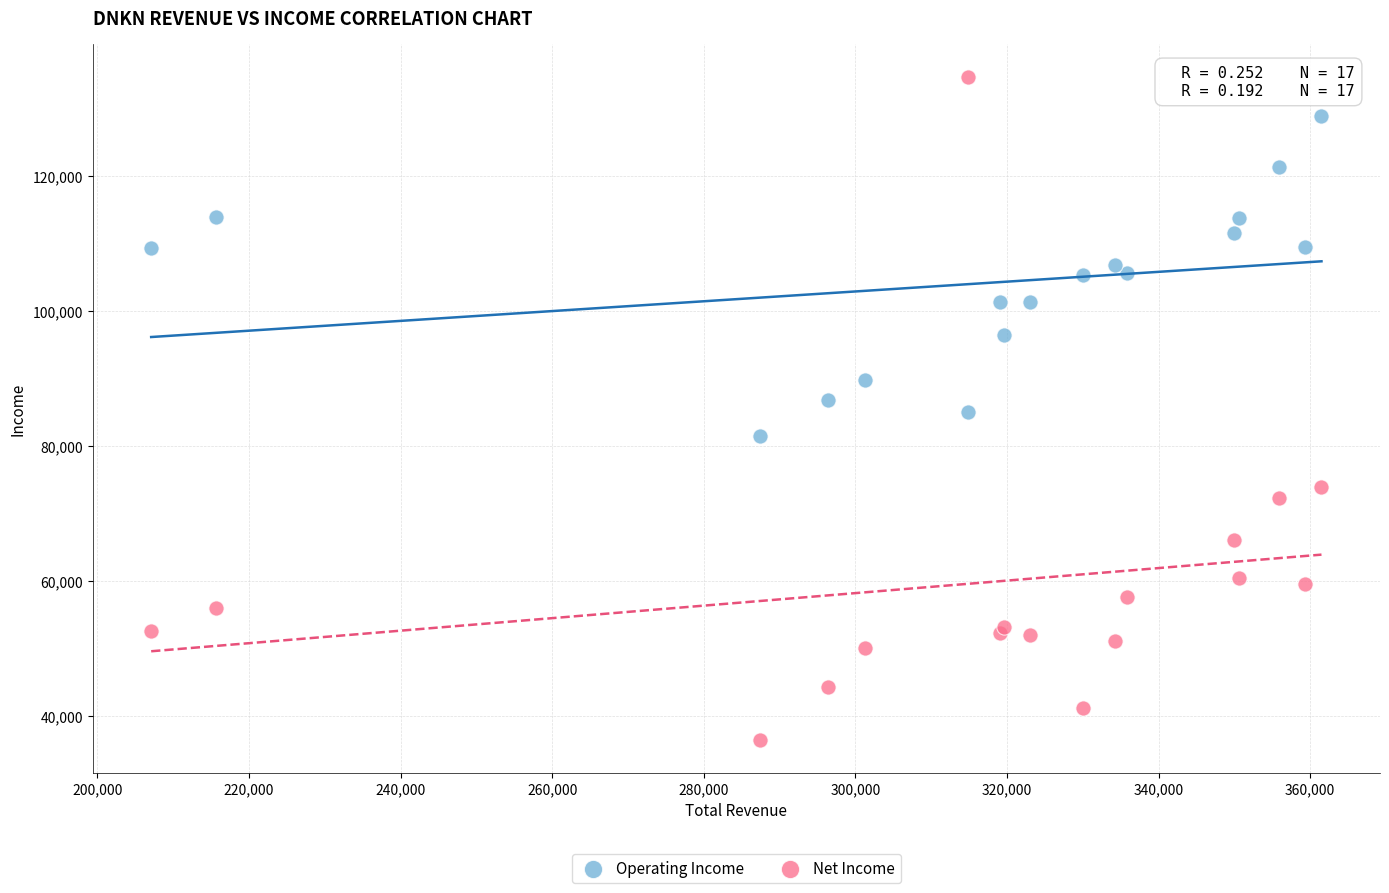

Which series reaches the maximum Y coordinate?

Net Income